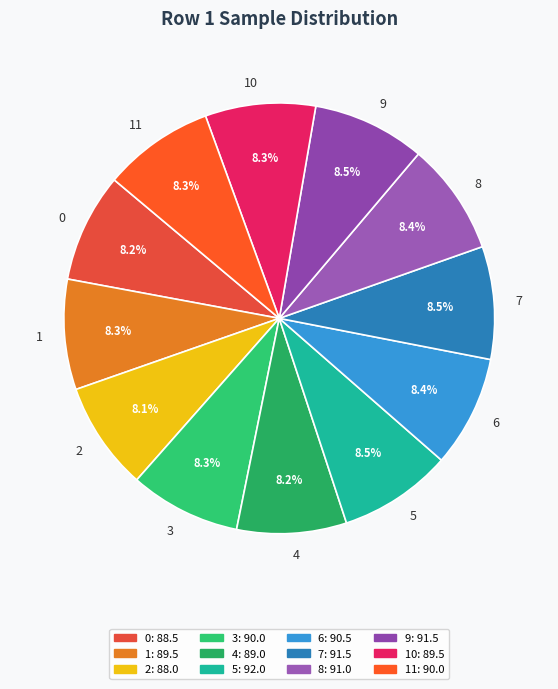

The 2 slice represents 8% of the pie. True or false?

True